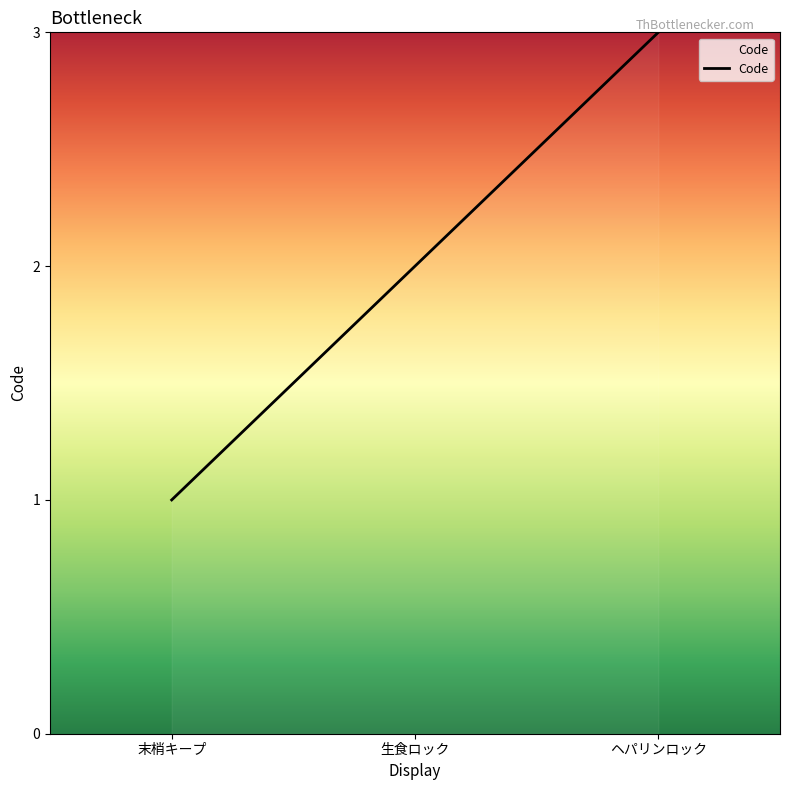

Where is the data nearest to the value 2?

生食ロック